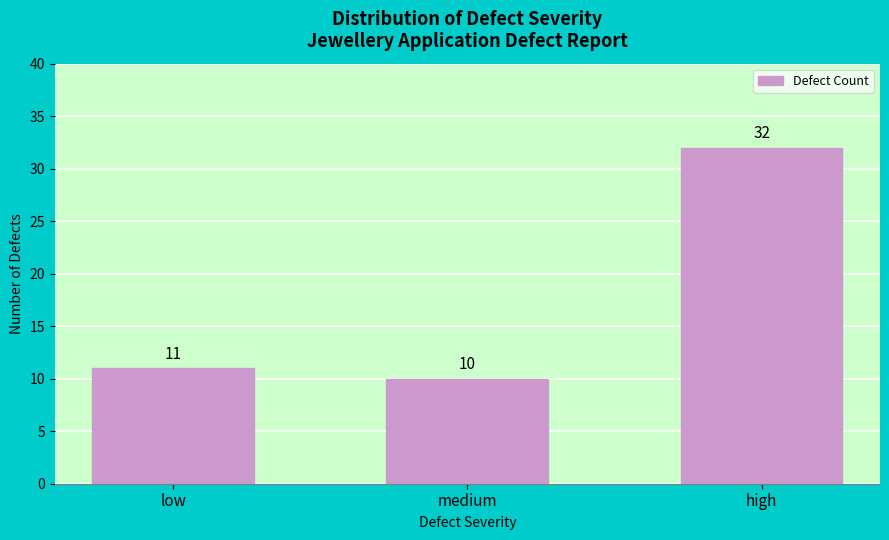

Reading left to right, extract all data points from this chart.

low=11	medium=10	high=32